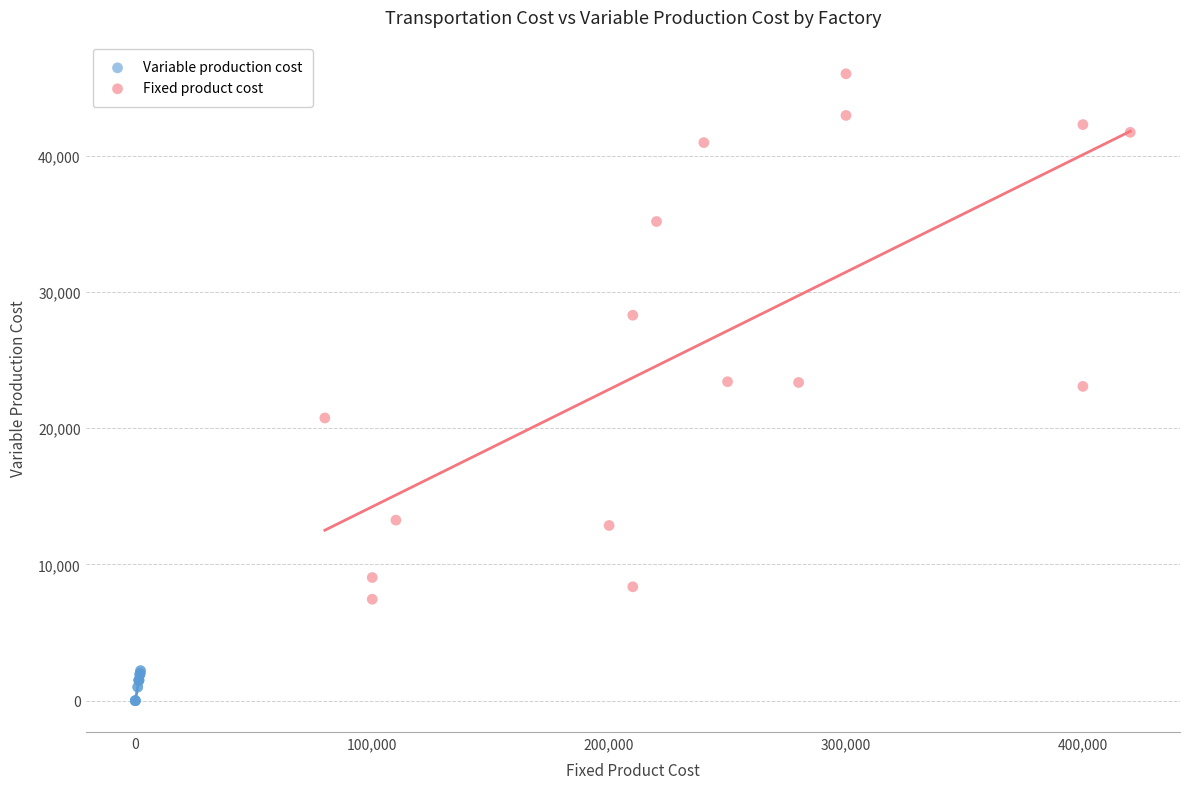

Which series has the largest Y range (max minus min)?

Fixed product cost